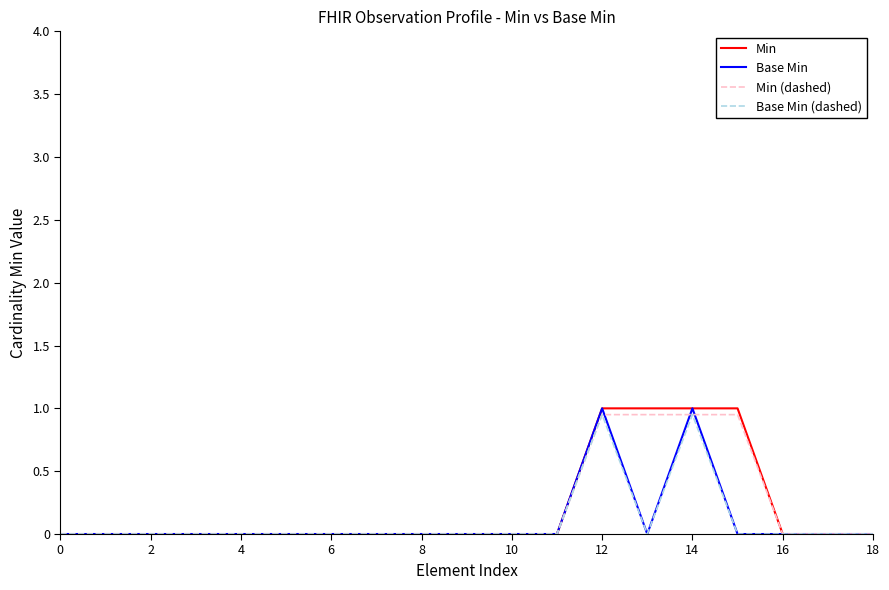

True or false: Base Min has more than 0 points higher than both neighbors.

True